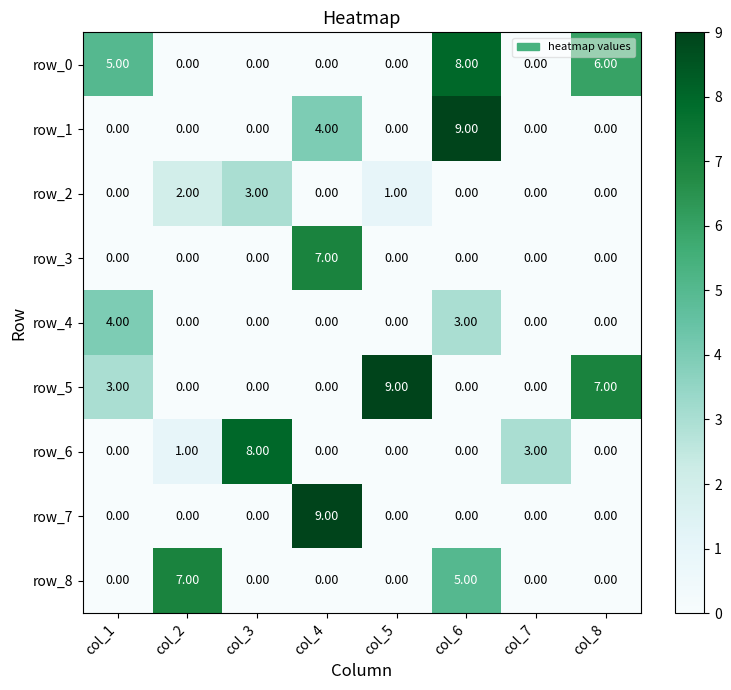

What is the spread (max minus min) of values at col_8?

7